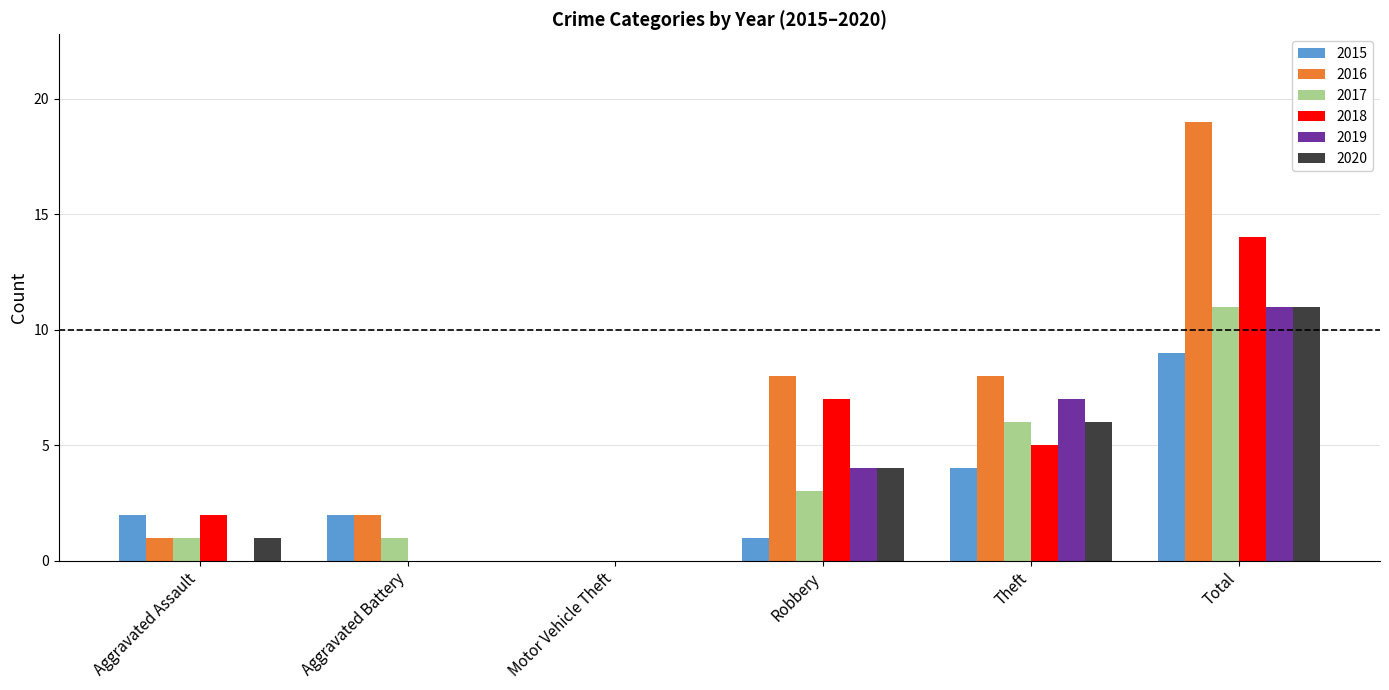

Which series changed the most between Aggravated Battery and Robbery?

2018